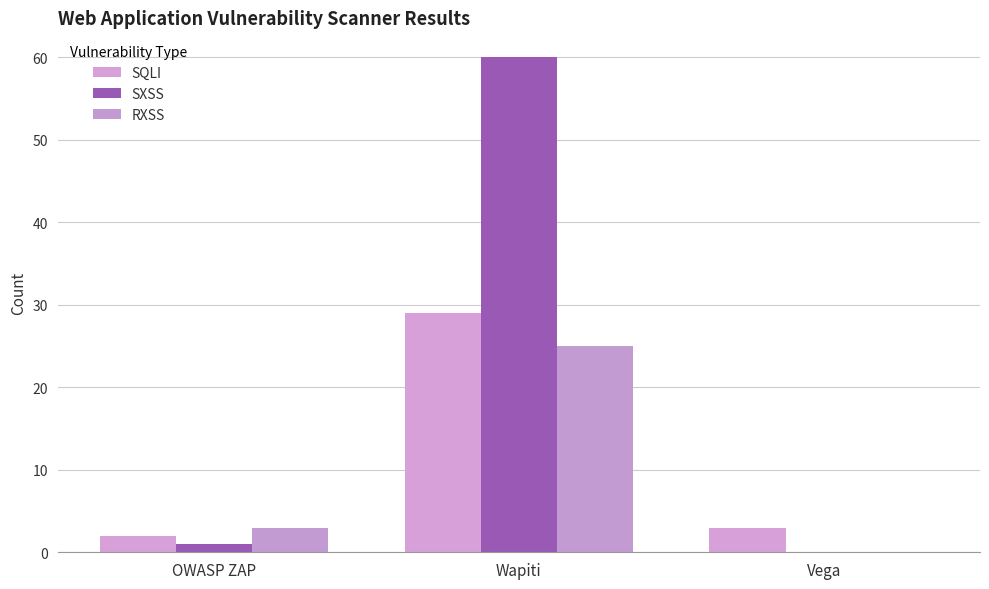

What is the label of the 1st bar from the right?

Vega